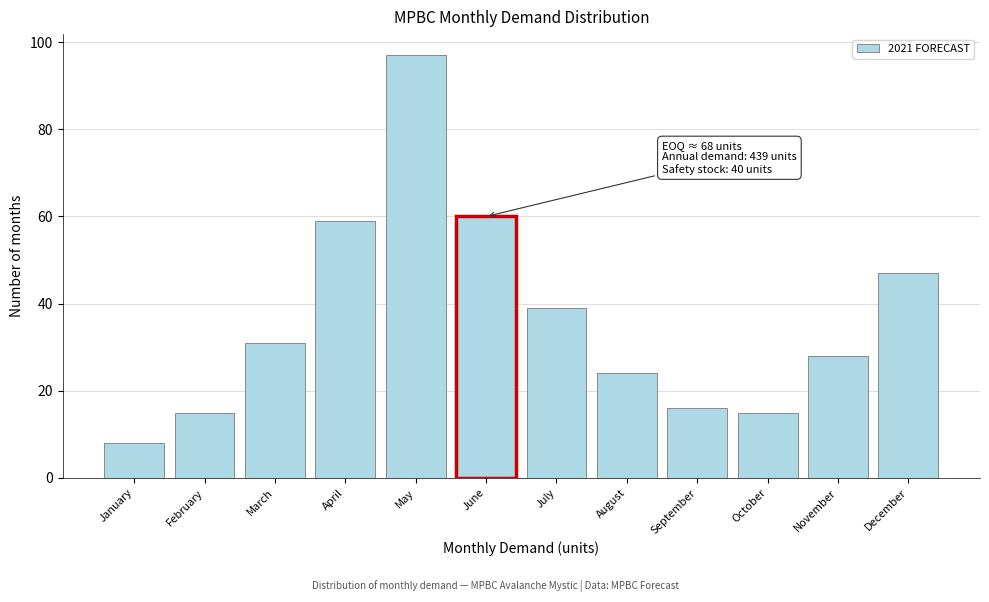

Reading left to right, what are all the values shown in this chart?

January=8	February=15	March=31	April=59	May=97	June=60	July=39	August=24	September=16	October=15	November=28	December=47